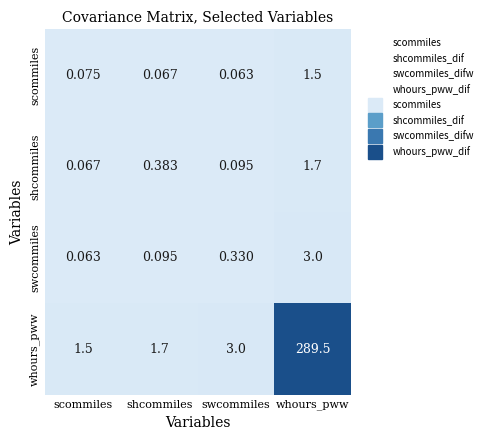

At which label does scommiles reach its peak?

whours_pww